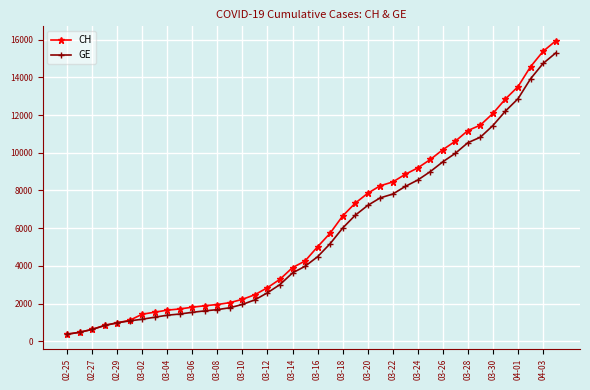

Which series has the widest spread of values?

CH